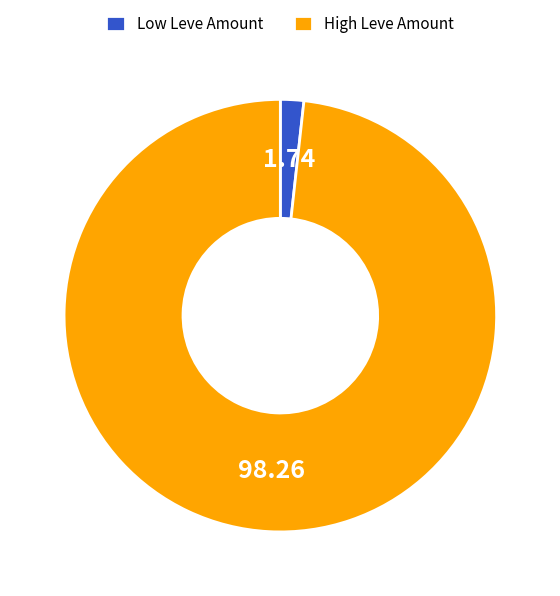

How many slices are in this pie chart?

2